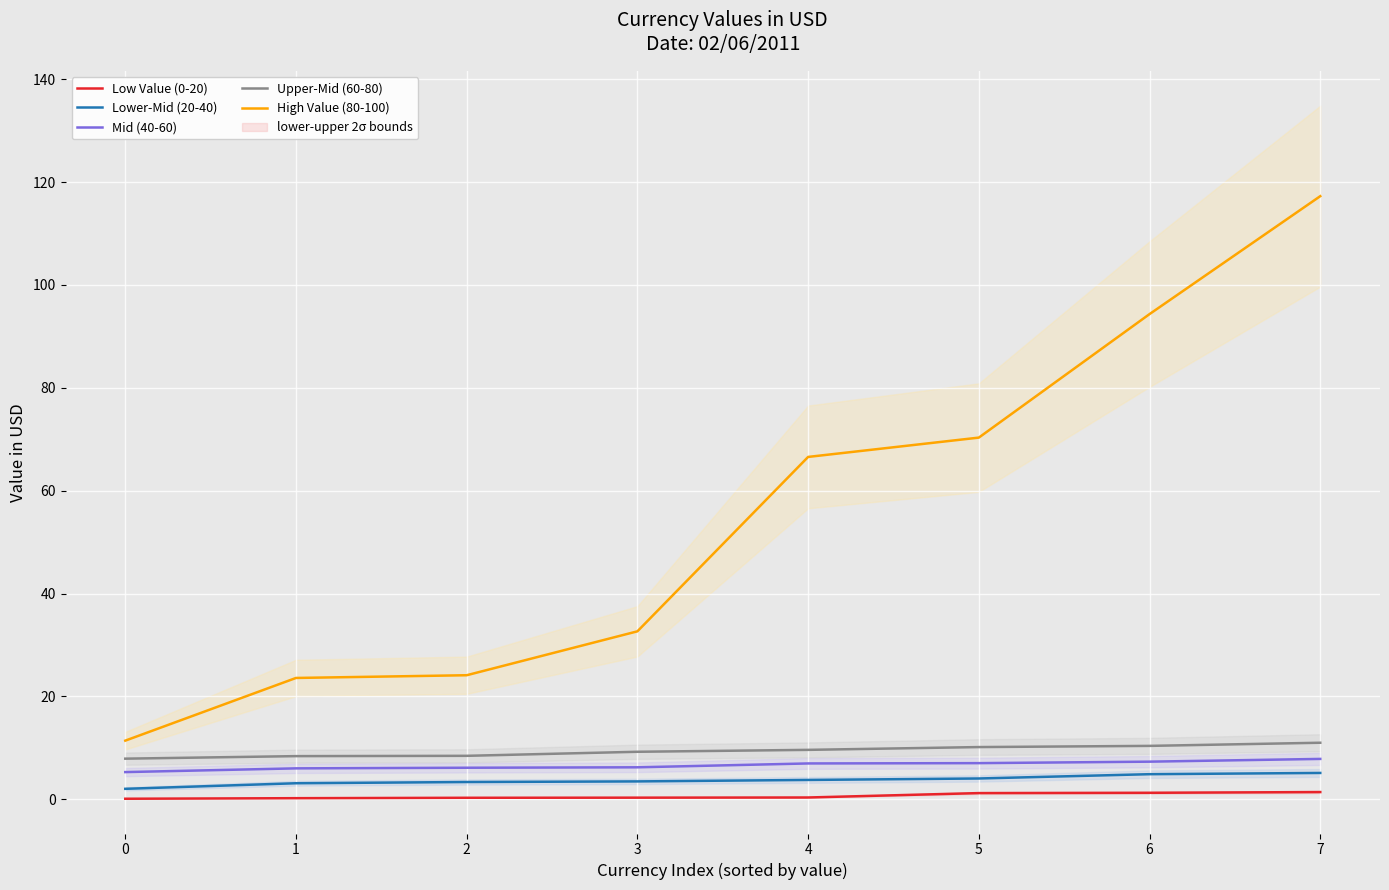

Is the value of High Value (80-100) at 7 greater than the value of Mid (40-60) at 4?

Yes